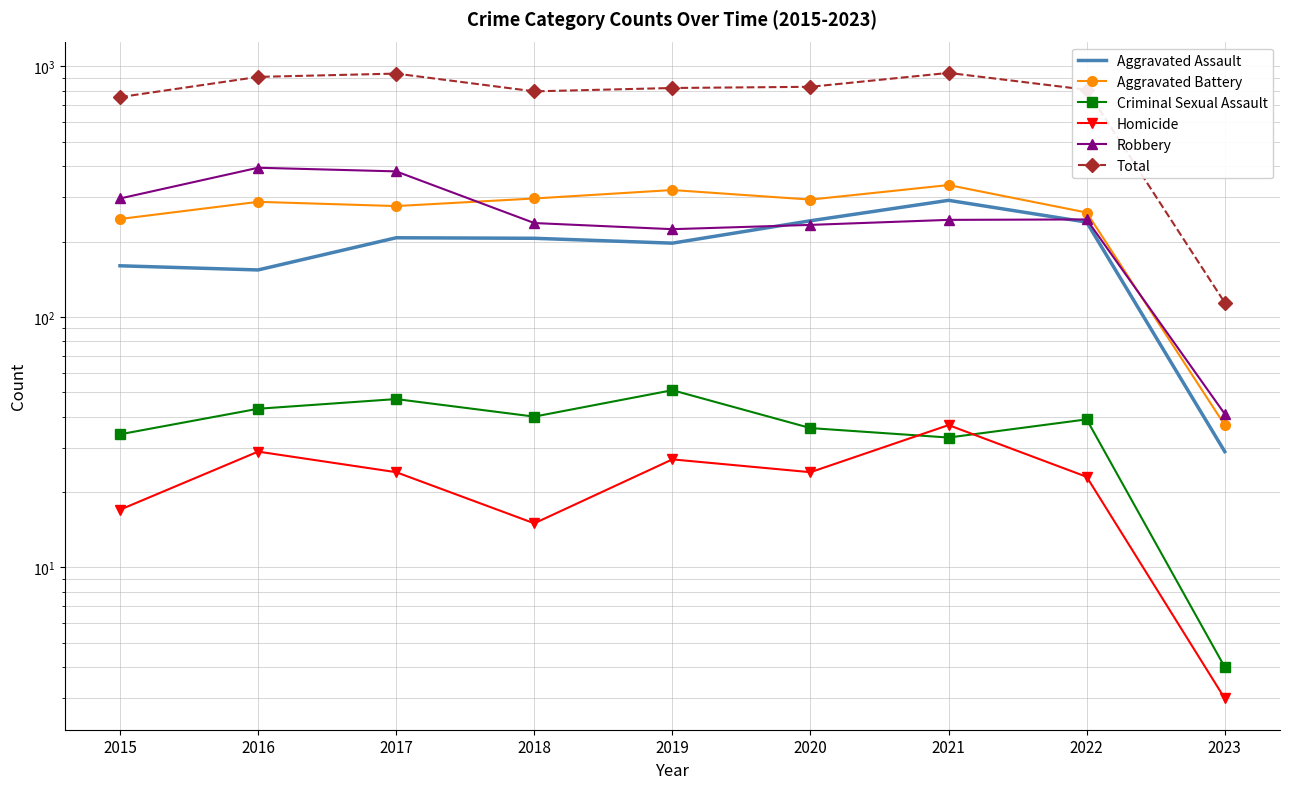

List the series in order of their peak value, highest first.

Total, Robbery, Aggravated Battery, Aggravated Assault, Criminal Sexual Assault, Homicide